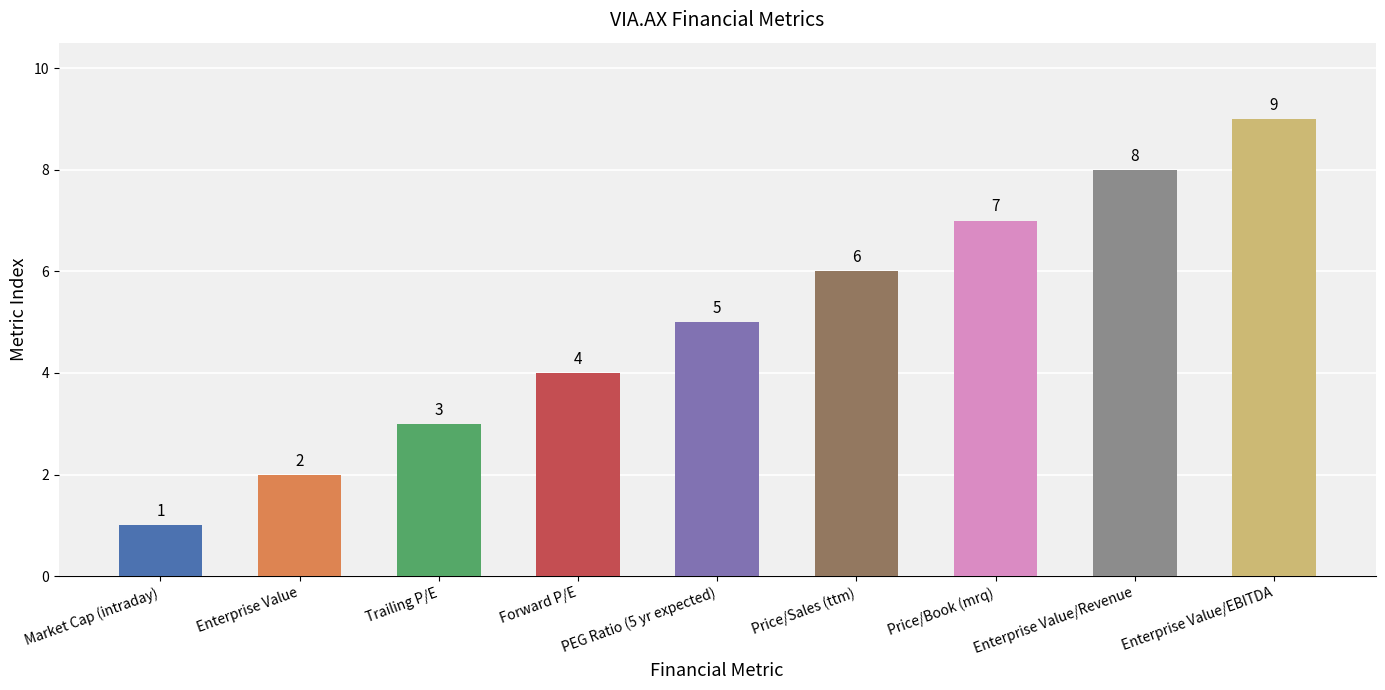

Where is the data nearest to the value 5?

PEG Ratio (5 yr expected)